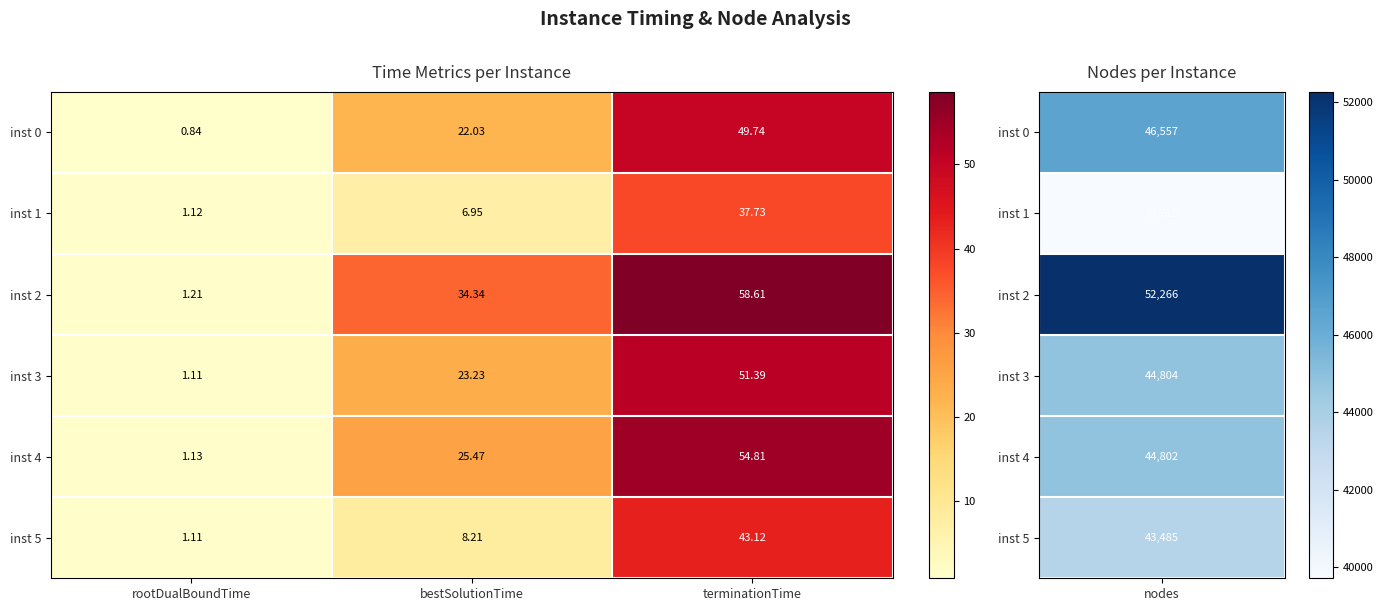

How many data points in inst 1 are less than 6?

1